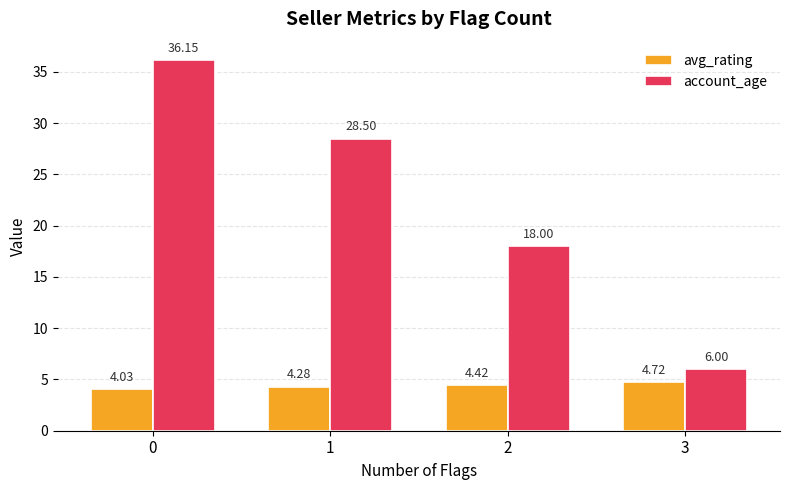

What is the average value of the account_age series?

22.2